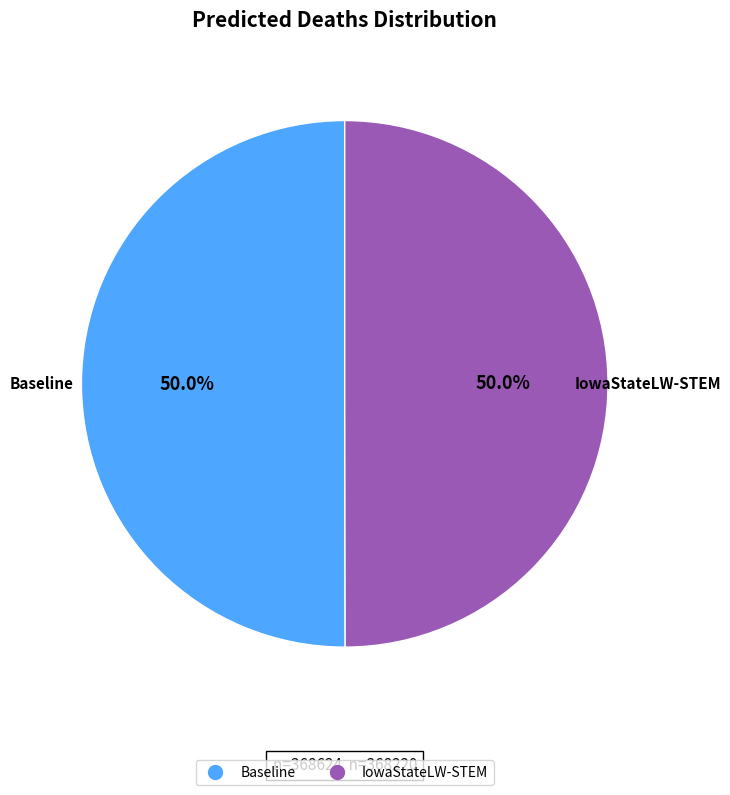

How much of the chart is everything except Baseline?

50.0%